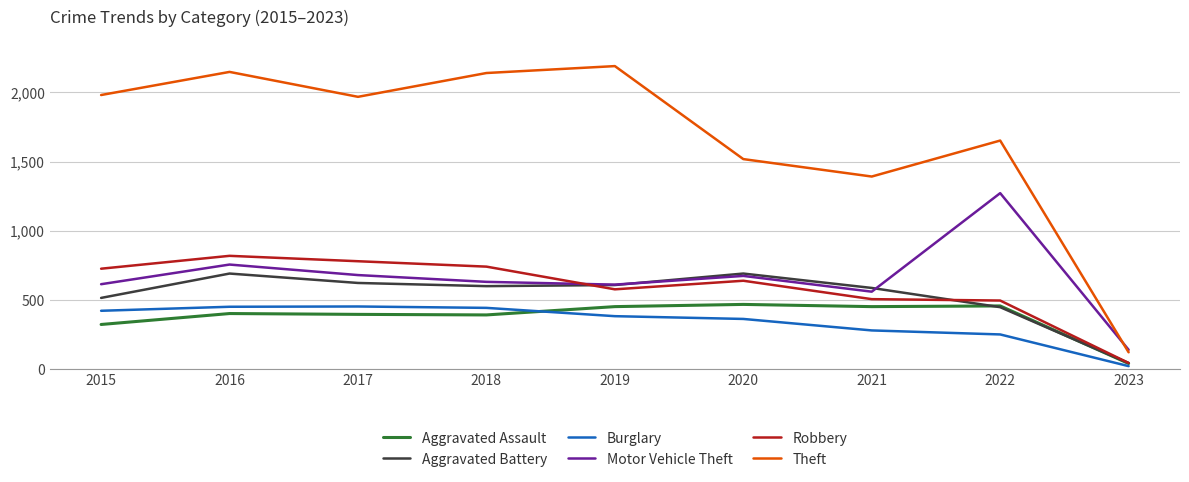

How many categories are shown in the chart?

9